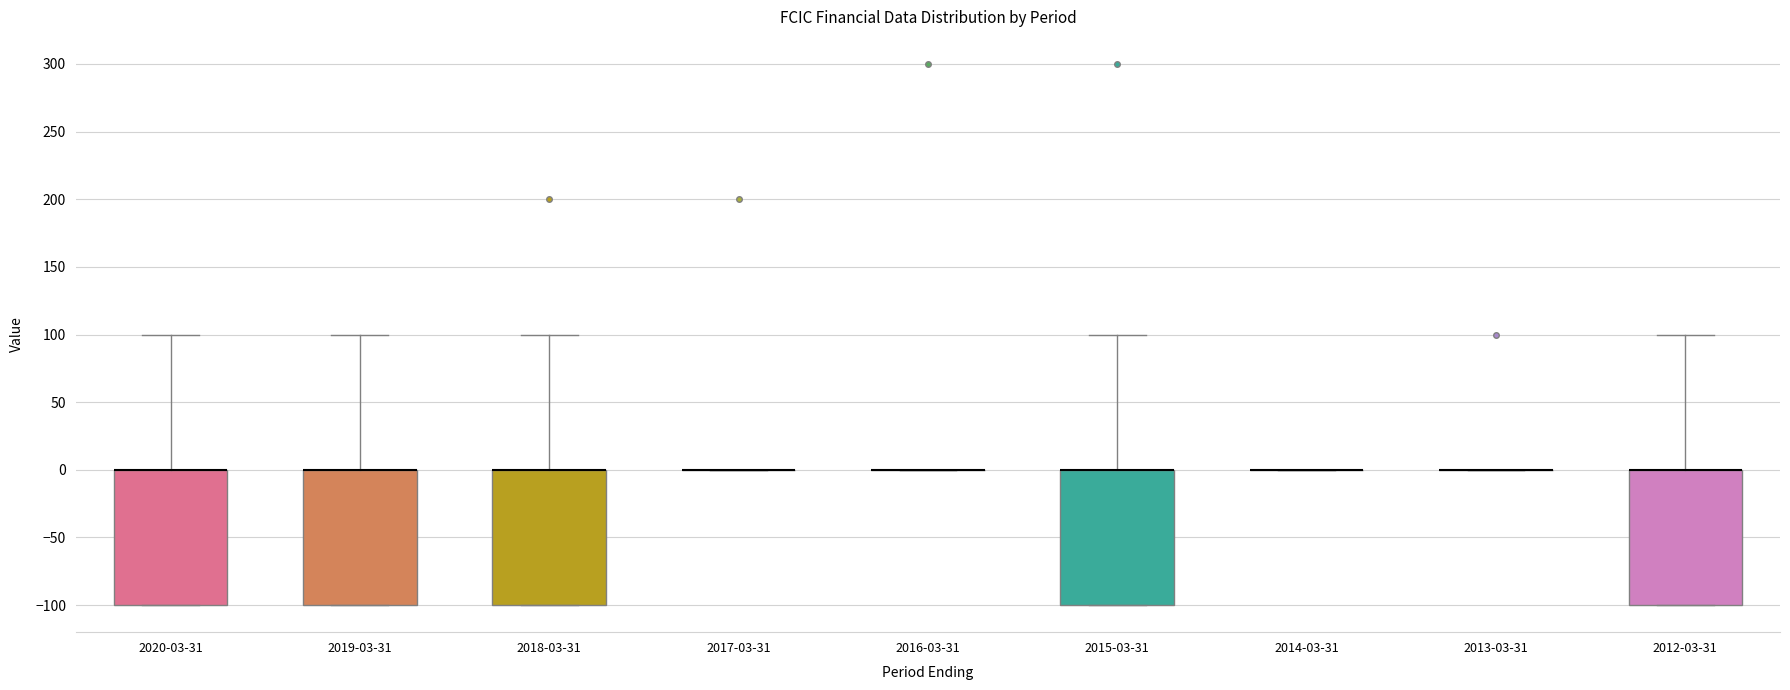

Reading left to right, transcribe this box plot: for each box, give where its median line is, the range the box spans, and where its two whiskers end, as read against the y-axis. The values are not printed on the chart, so give them approximately, as read against the axis.

2020-03-31: median 0 (drawn on the box's upper edge), box -100 to 0, whiskers -100 to 100
2019-03-31: median 0 (drawn on the box's upper edge), box -100 to 0, whiskers -100 to 100
2018-03-31: median 0 (drawn on the box's upper edge), box -100 to 0, whiskers -100 to 100
2017-03-31: box collapsed to a line at 0, whiskers 0 to 0
2016-03-31: box collapsed to a line at 0, whiskers 0 to 0
2015-03-31: median 0 (drawn on the box's upper edge), box -100 to 0, whiskers -100 to 100
2014-03-31: box collapsed to a line at 0, whiskers 0 to 0
2013-03-31: box collapsed to a line at 0, whiskers 0 to 0
2012-03-31: median 0 (drawn on the box's upper edge), box -100 to 0, whiskers -100 to 100